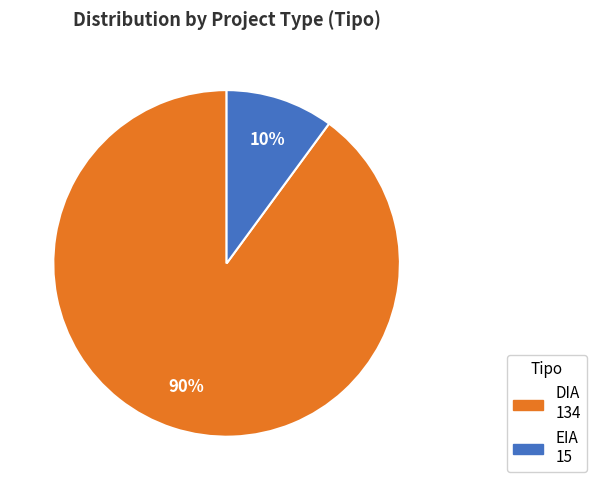

Between EIA and DIA, which is larger?

DIA